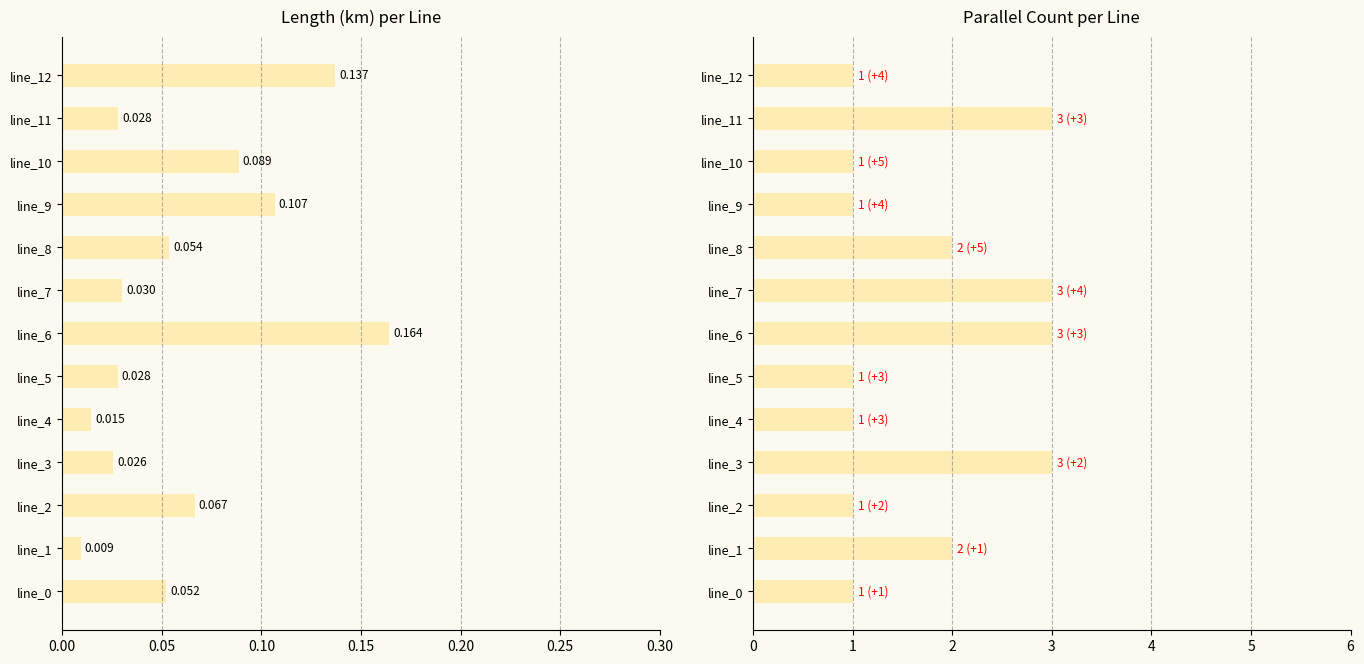

Which series has the largest range (max minus min)?

parallel